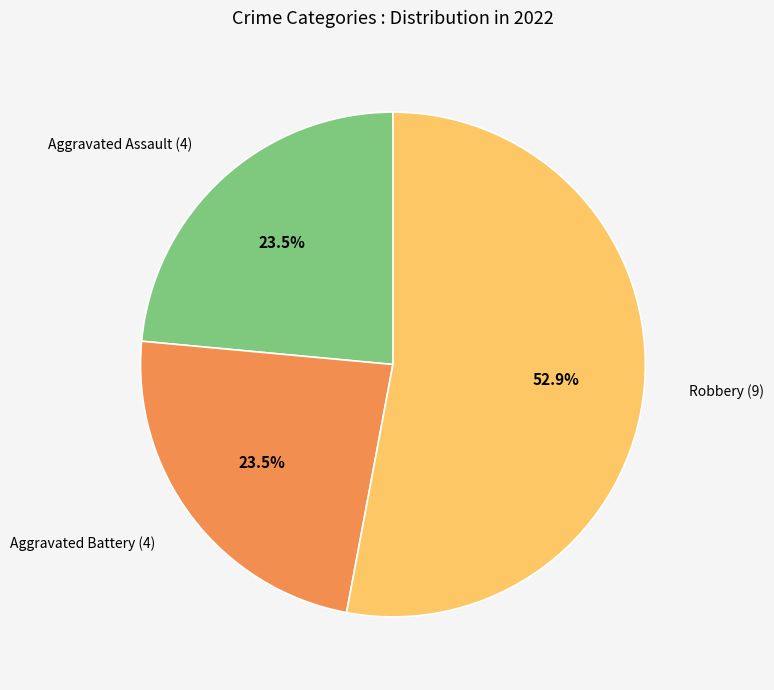

Is the sum of Aggravated Battery and Robbery greater than half?

Yes